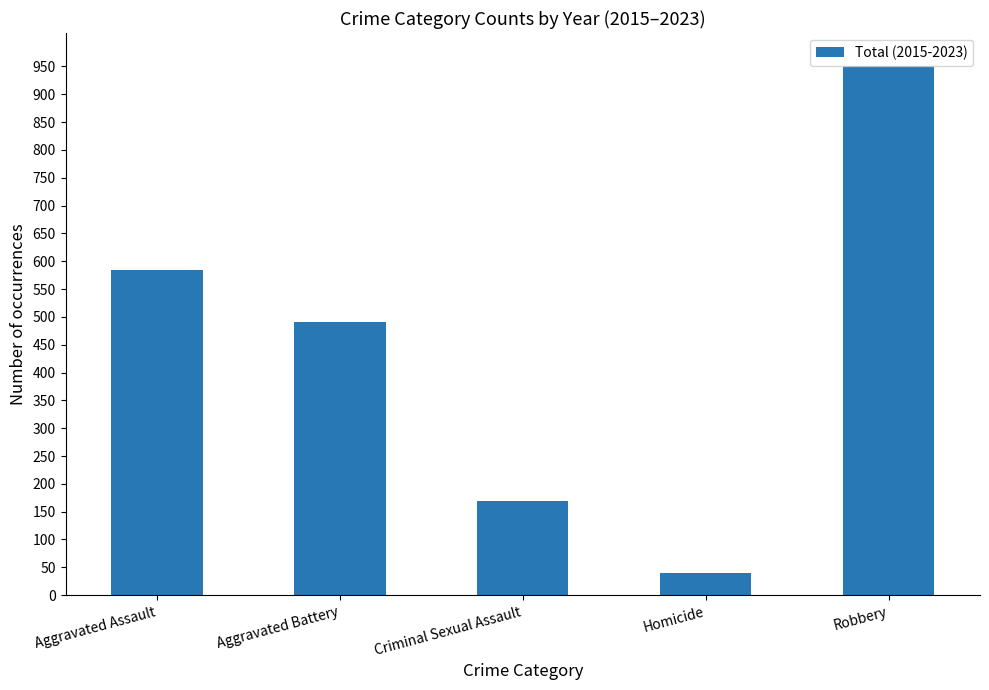

What is the sum of all values?

2235